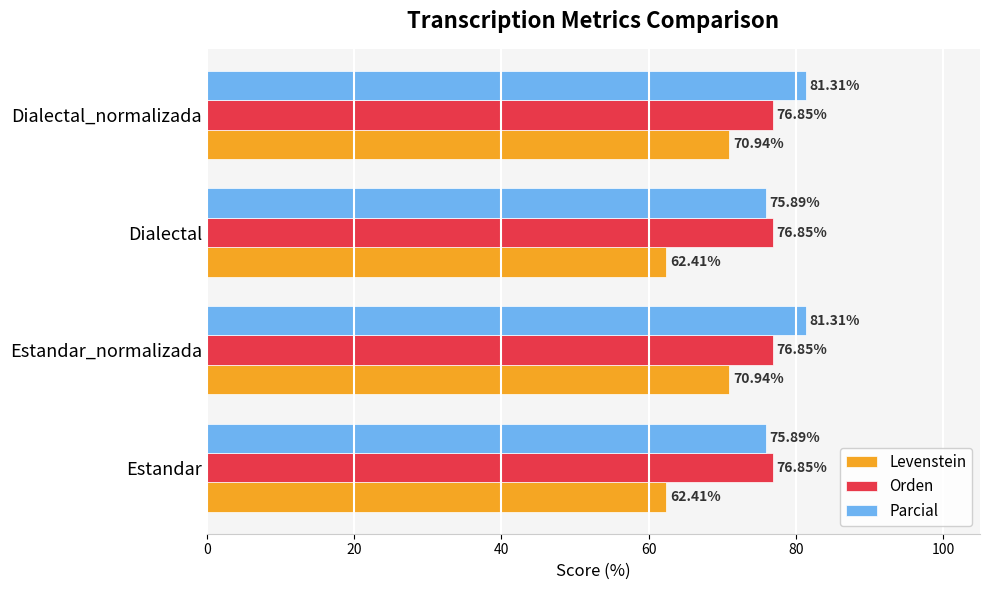

What is the difference between the second highest and second lowest values in the Levenstein series?

8.5